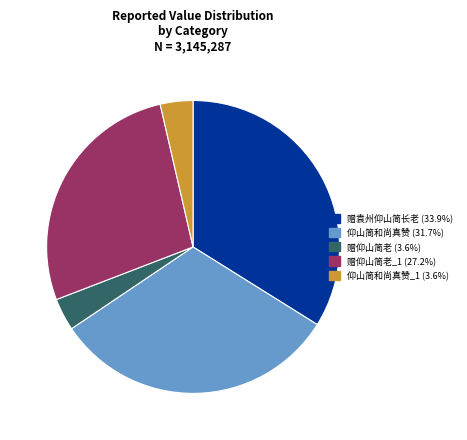

Combined, do 赠袁州仰山简长老 (33.9%) and 赠仰山简老 (3.6%) account for over 50%?

No